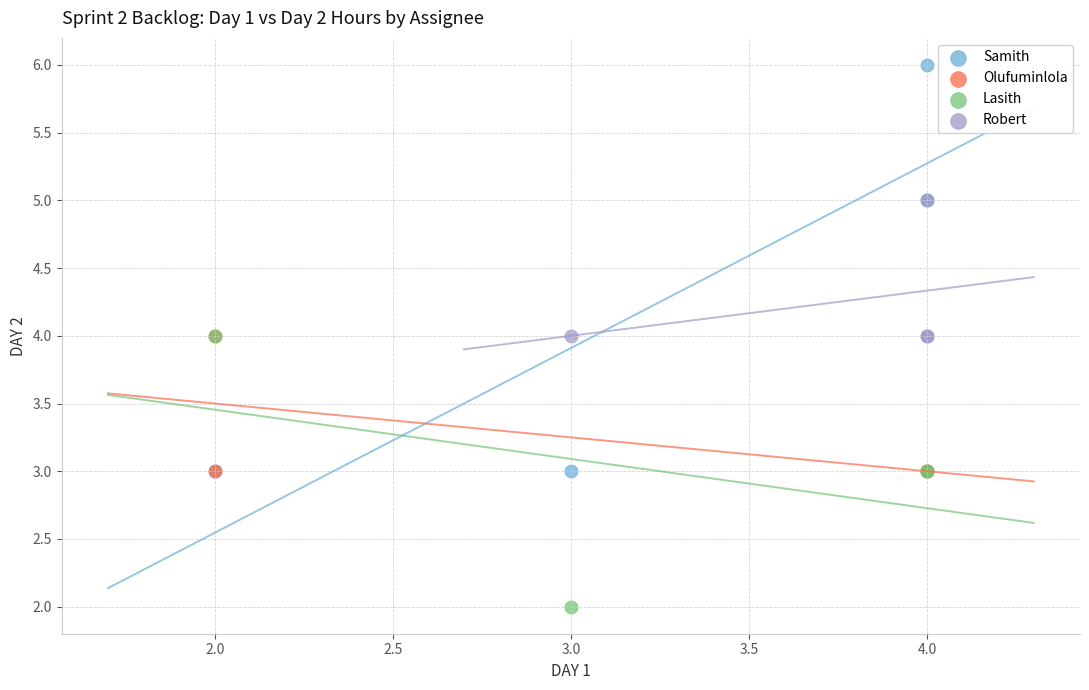

Which series has the widest spread of Y values?

Samith